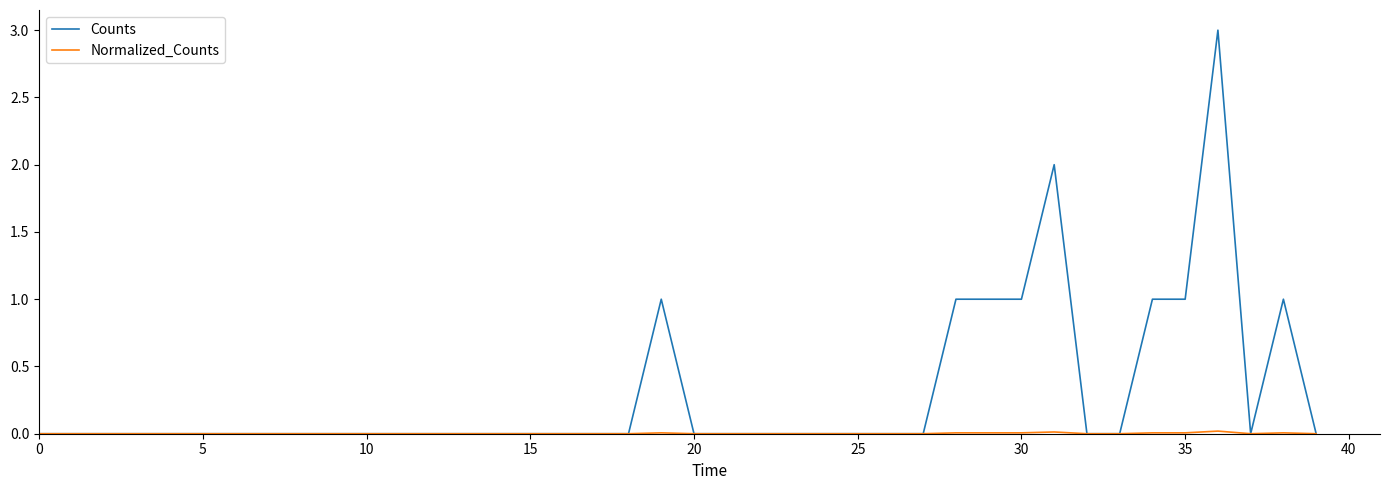

Does the chart have visible grid lines?

No